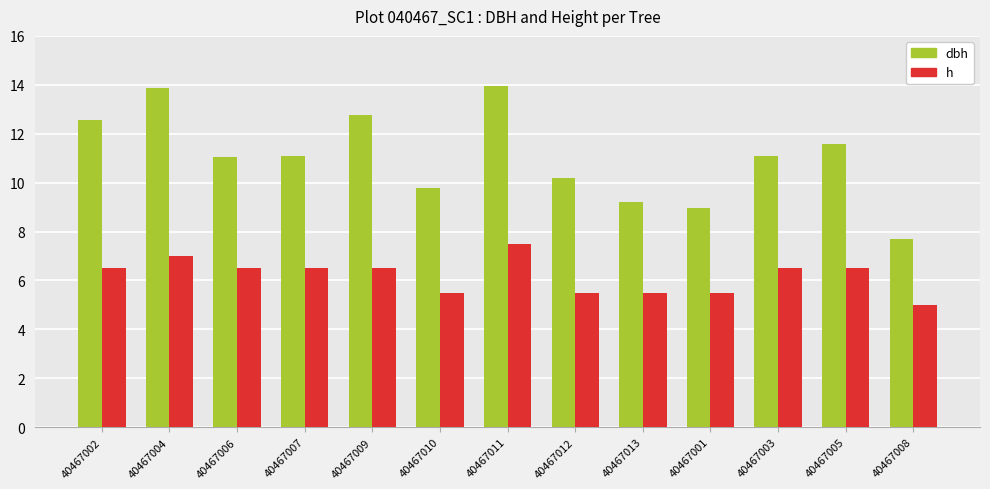

Is it true that h equals 3.2 at 40467005?

False